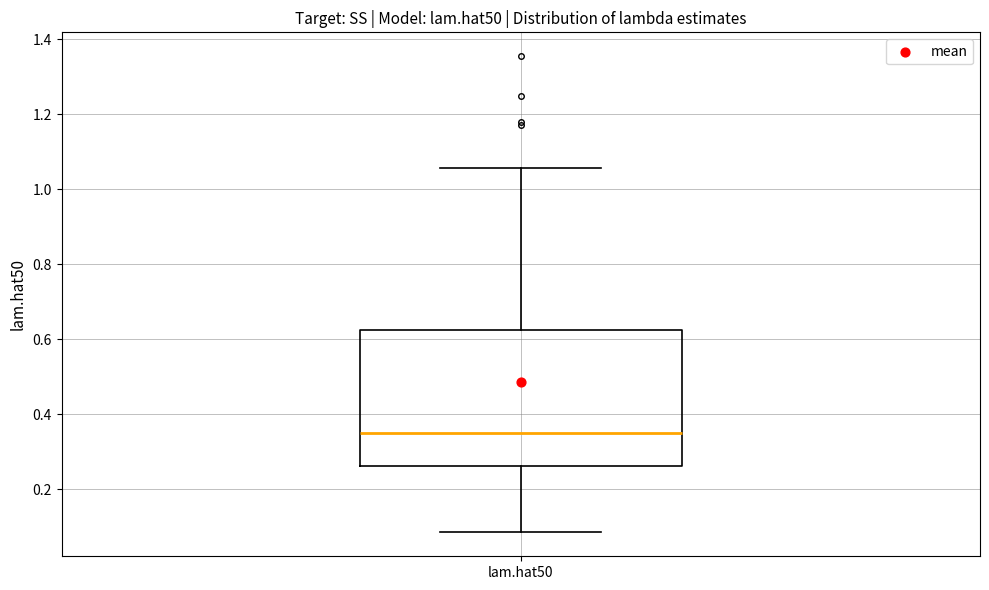

Where does the upper whisker of the box for lam.hat50 end on the y-axis? The values are not printed on the chart, so give them approximately, as read against the axis.

1.06